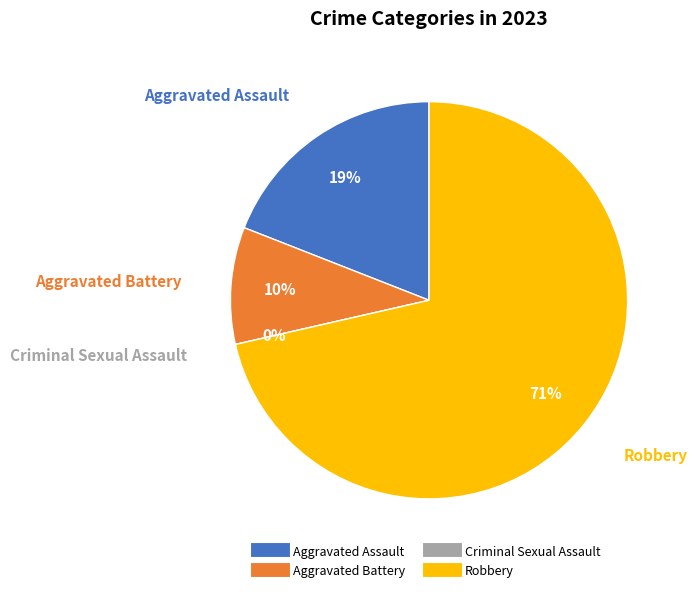

Does Robbery account for over 50% of the chart?

Yes